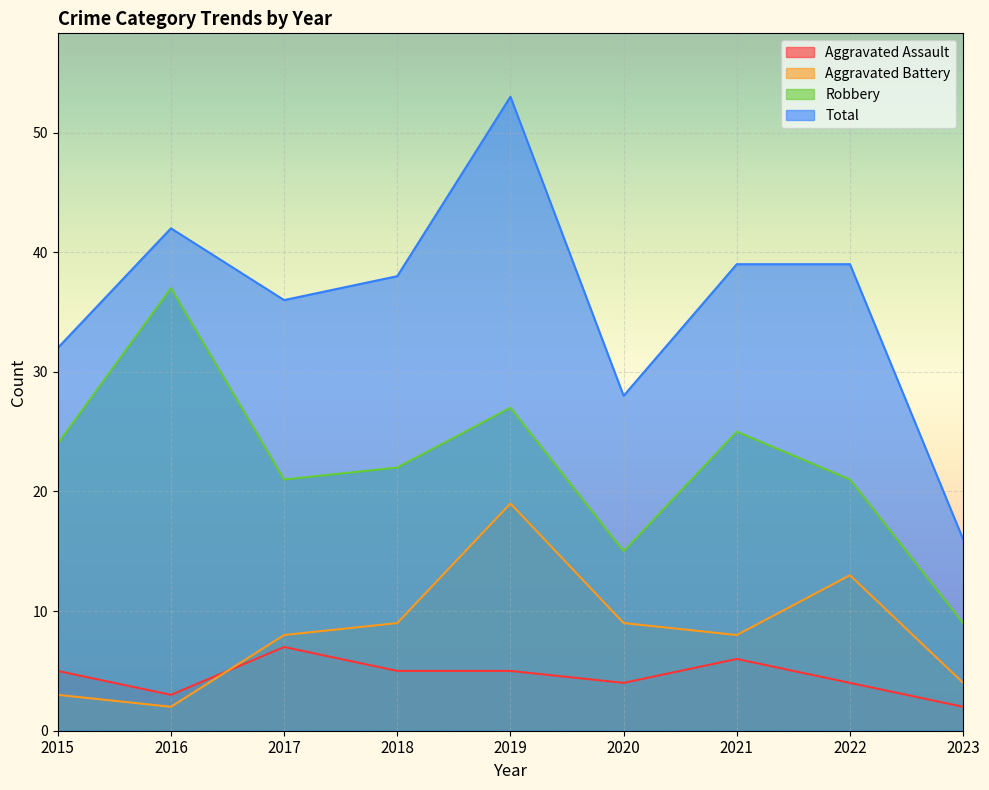

The Aggravated Battery series shows 12 at 2020. True or false?

False